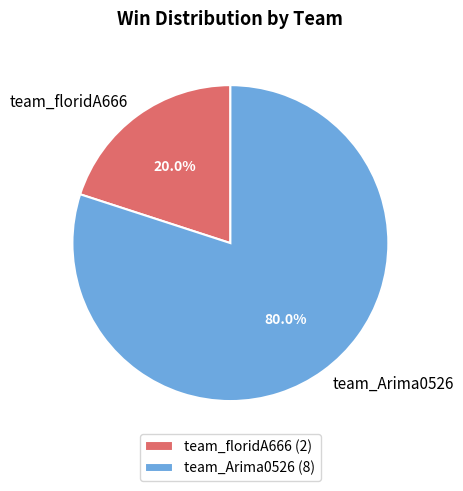

What is the majority slice?

team_Arima0526